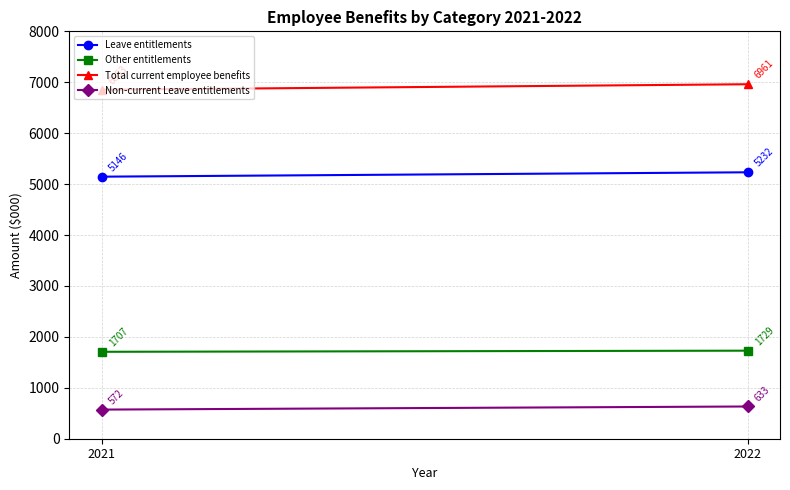

How many distinct data groups are displayed?

4